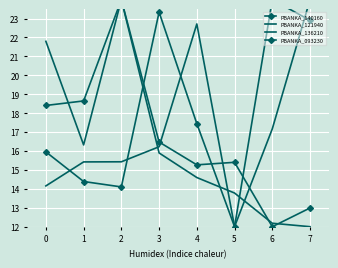

True or false: PBANKA_093230 has a value of 12.0 at 5.

True